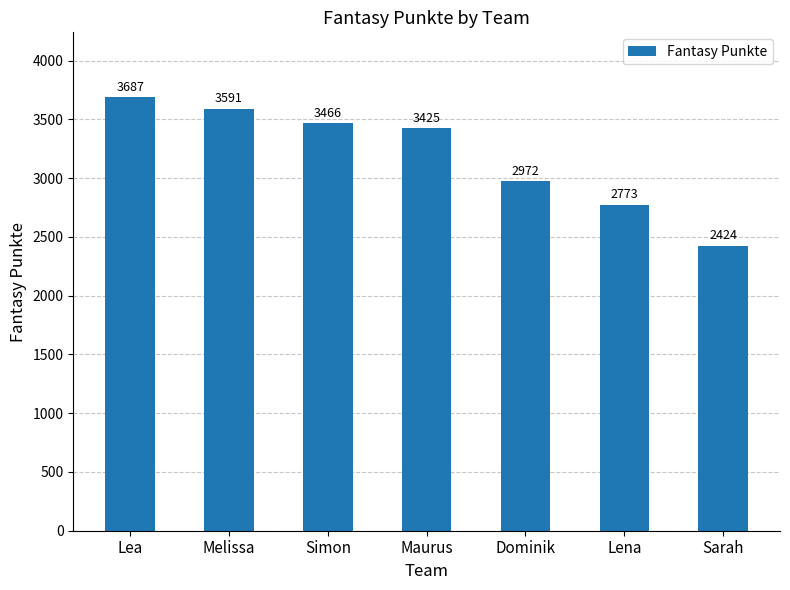

What is the approximate value at Lea, to the nearest 50?

3700